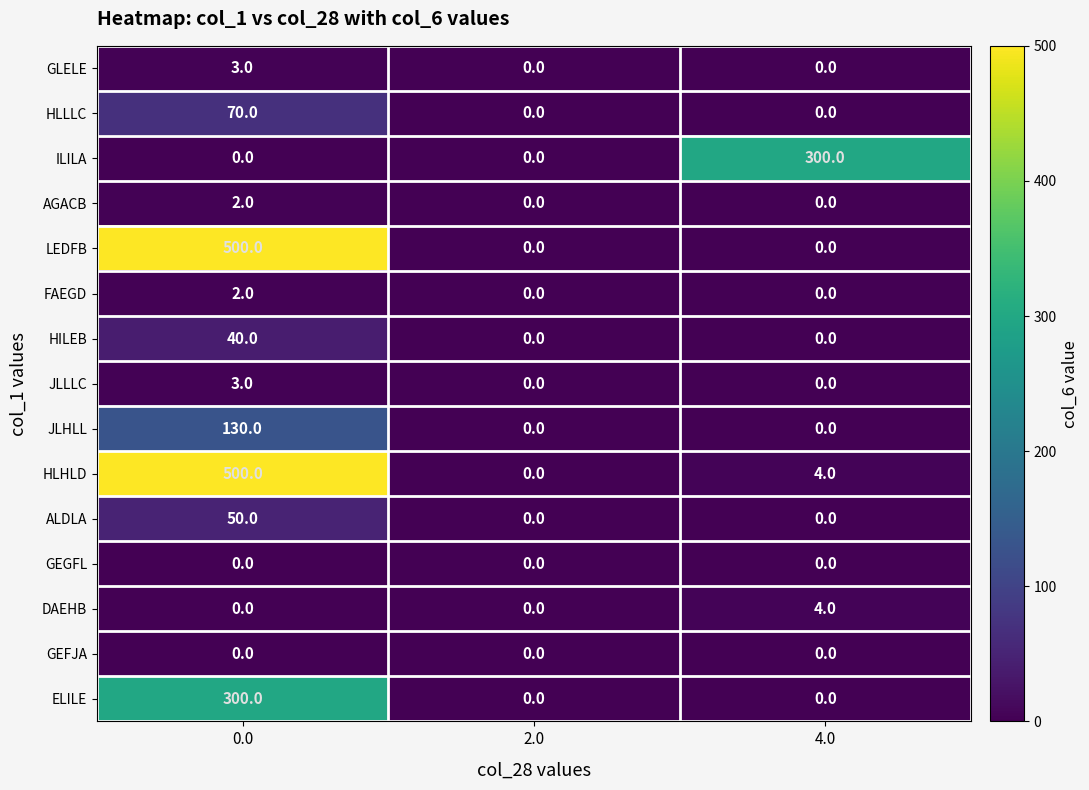

The value of DAEHB at 4.0 is 4. True or false?

True